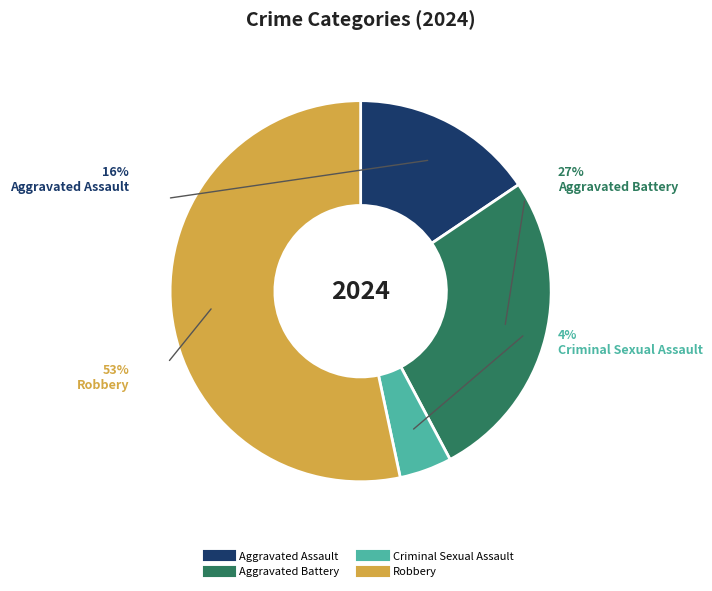

True or false: Aggravated Assault accounts for 16% of the total.

True